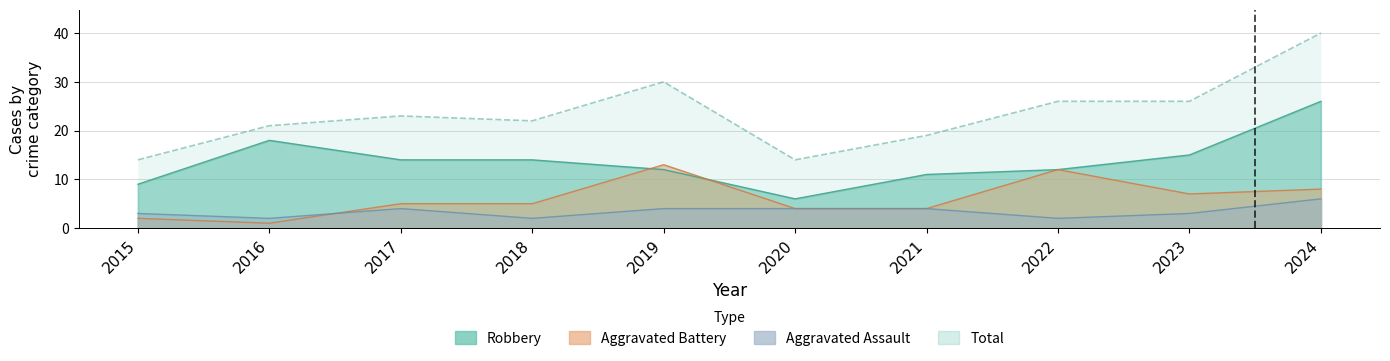

True or false: Aggravated Battery and Total intersect in this chart.

False